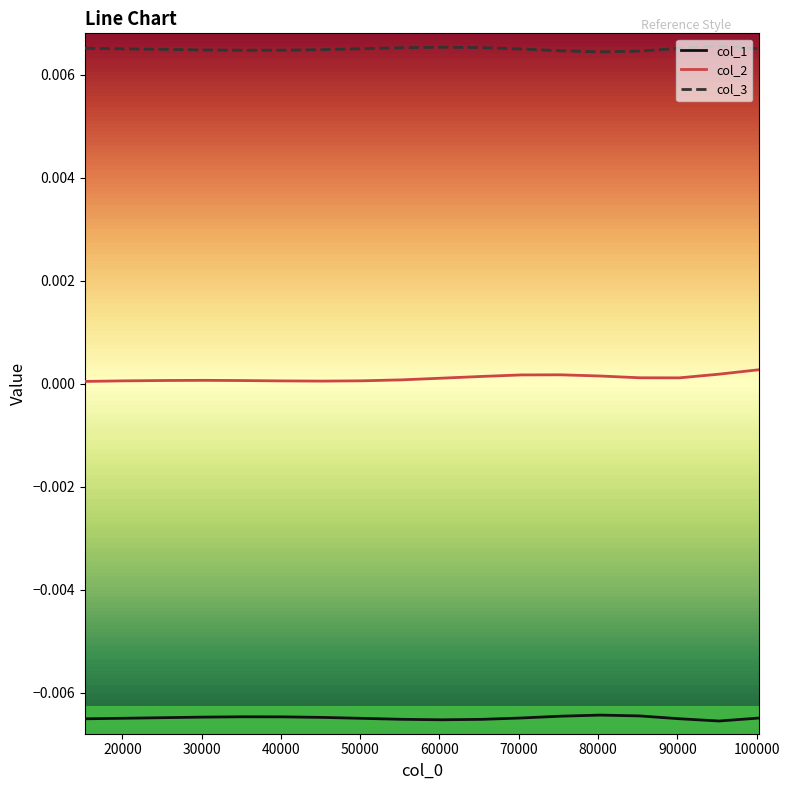

Which series has the largest total across all categories?

col_3